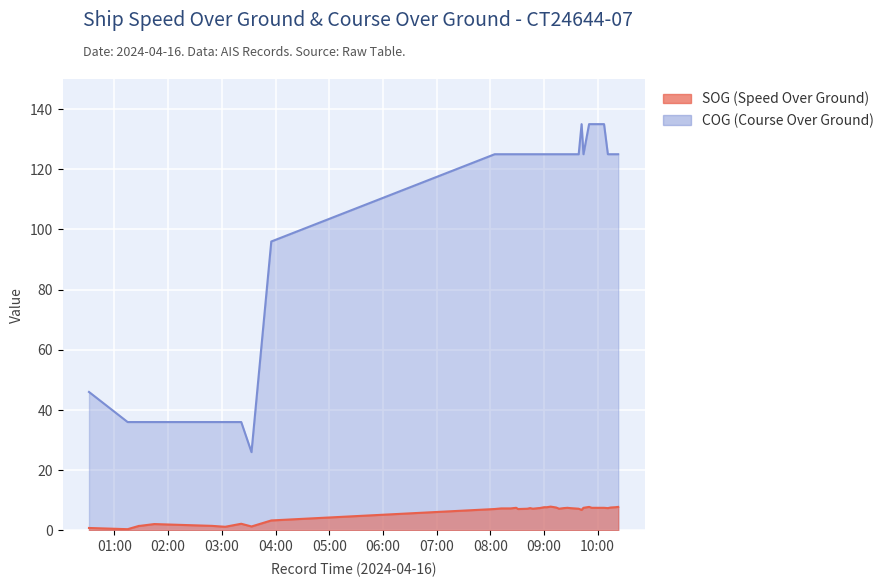

Which series changed the most between 2024-04-16 01:28:27 and 2024-04-16 09:13:40?

COG